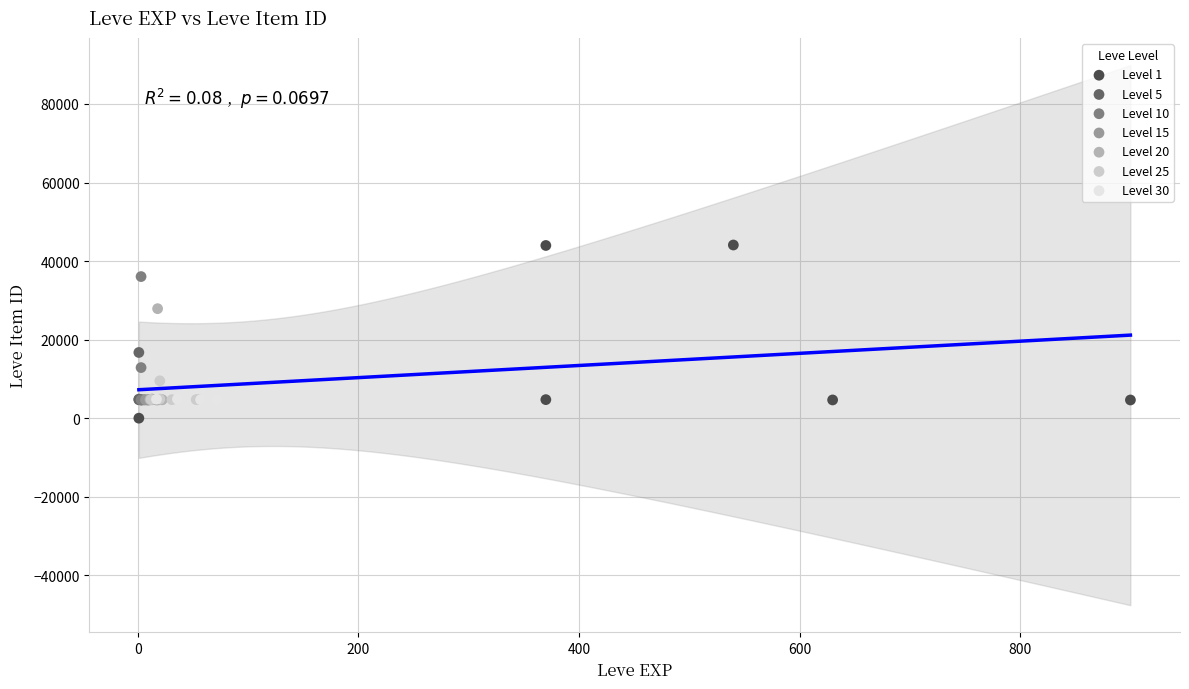

Which series reaches the maximum Y coordinate?

Level 1